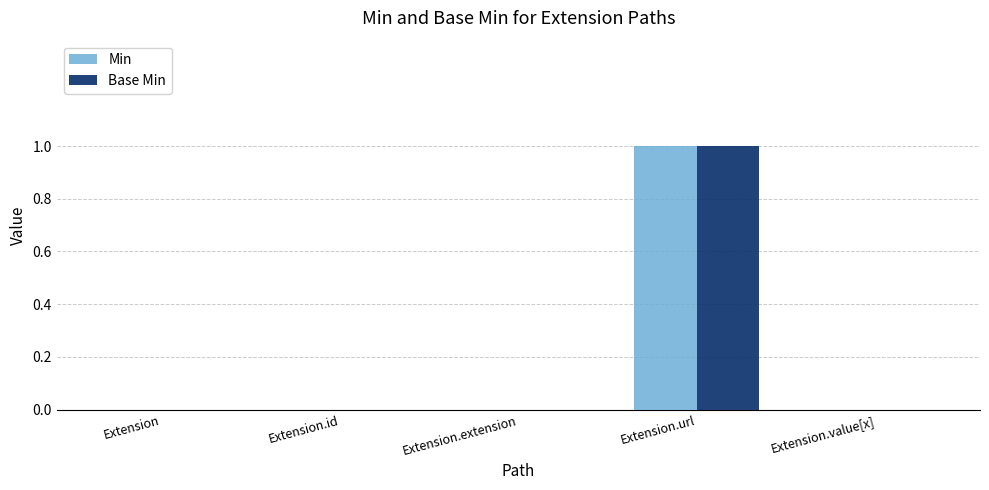

Are the bars grouped side by side (vs. stacked)?

Yes